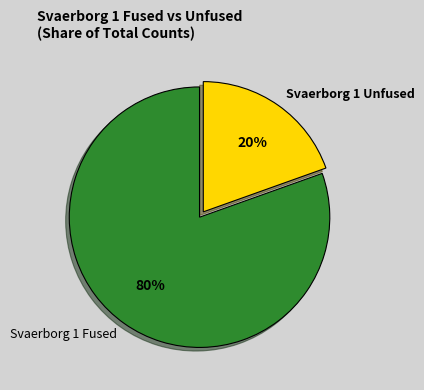

Rank the categories by value from lowest to highest.

Svaerborg 1 Unfused, Svaerborg 1 Fused